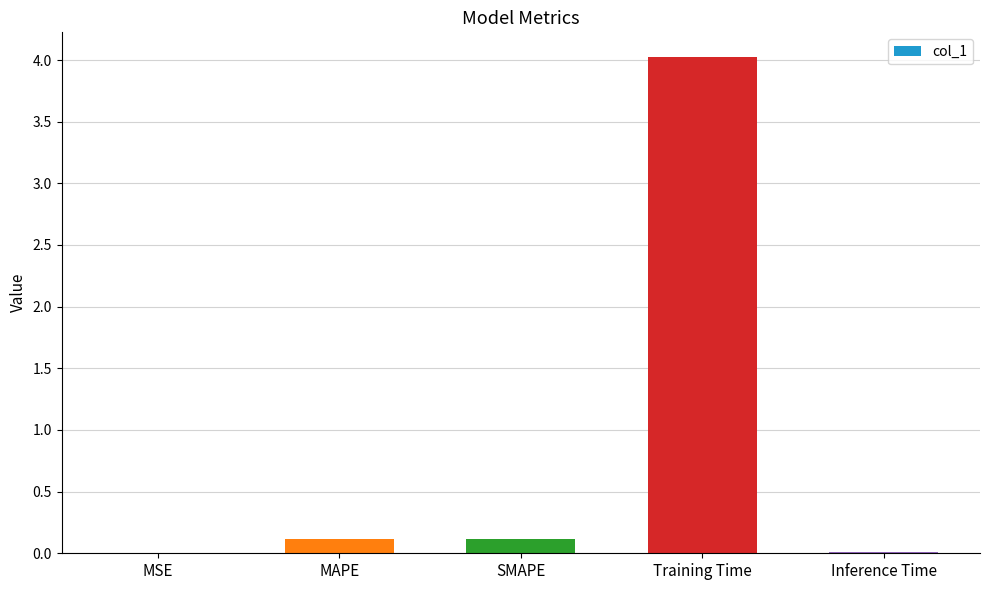

What is the change in value from Training Time to Inference Time?

-4.0